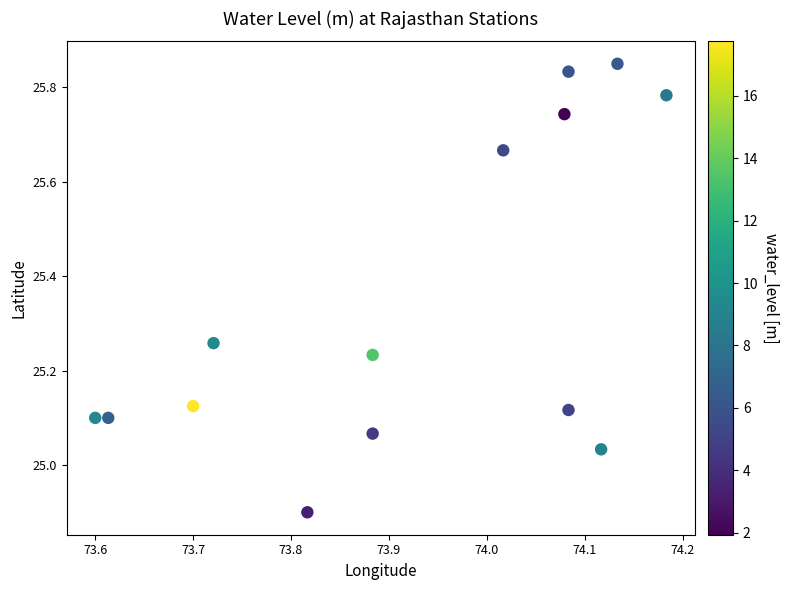

What is the range of X values (max minus min)?

0.6